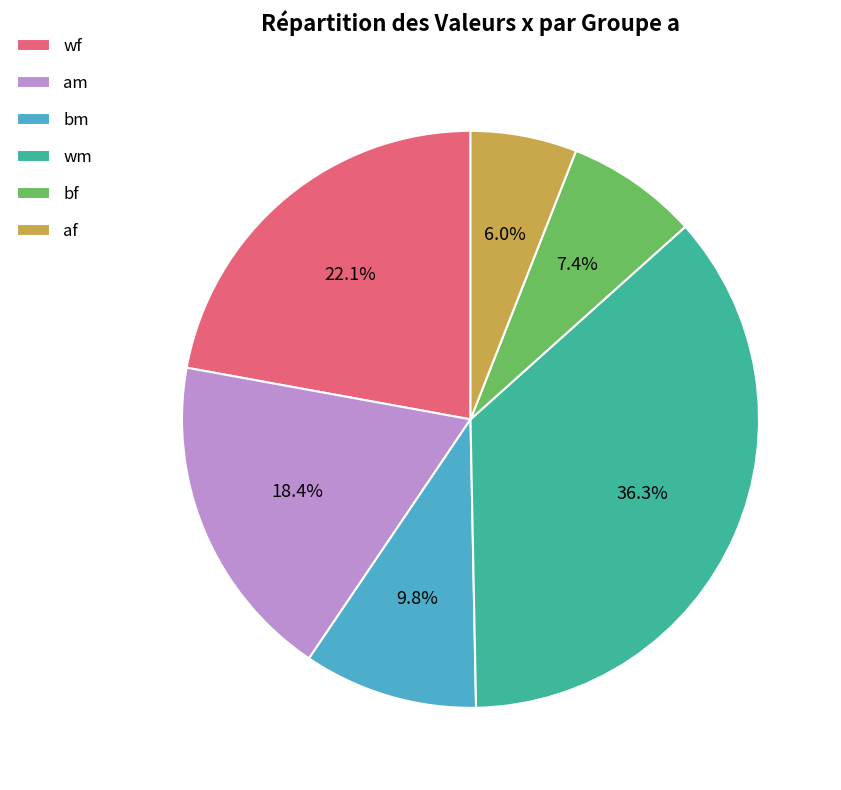

To the nearest percent, what portion does wm represent?

36%